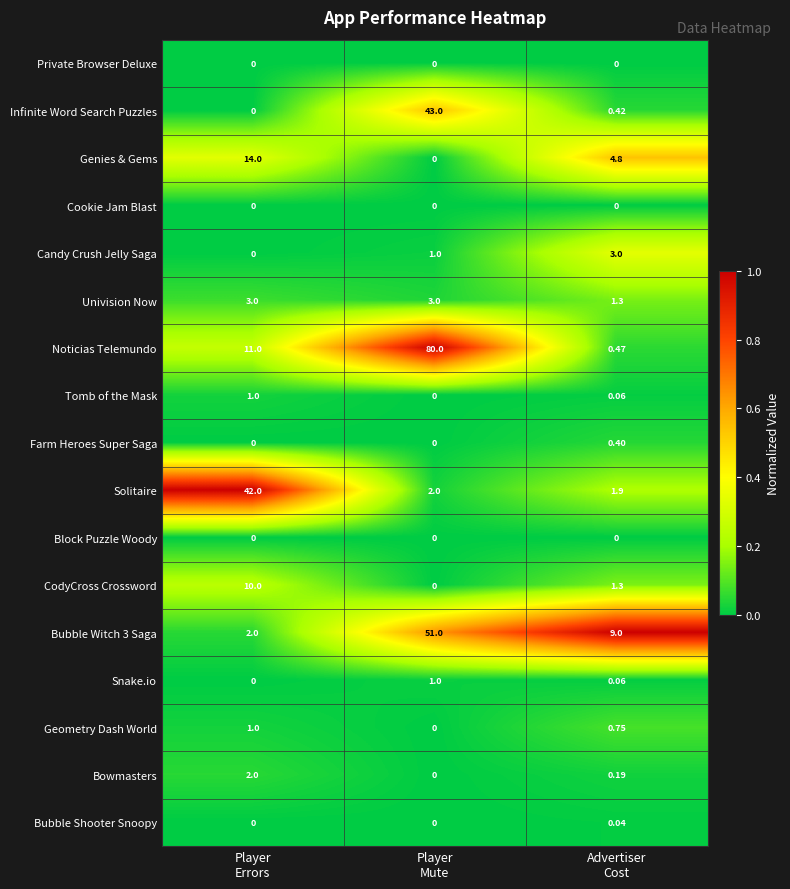

Which series has the largest range (max minus min)?

Noticias Telemundo